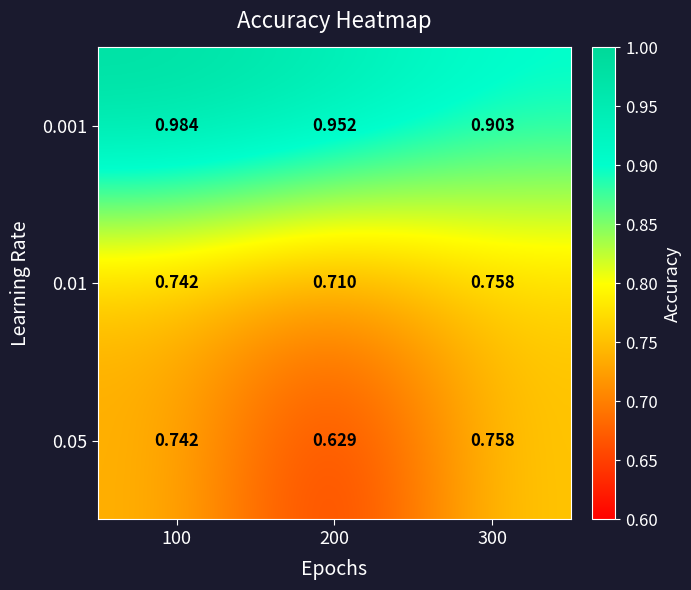

Is the value of 0.01 at 300 greater than the value of 0.001 at 200?

No